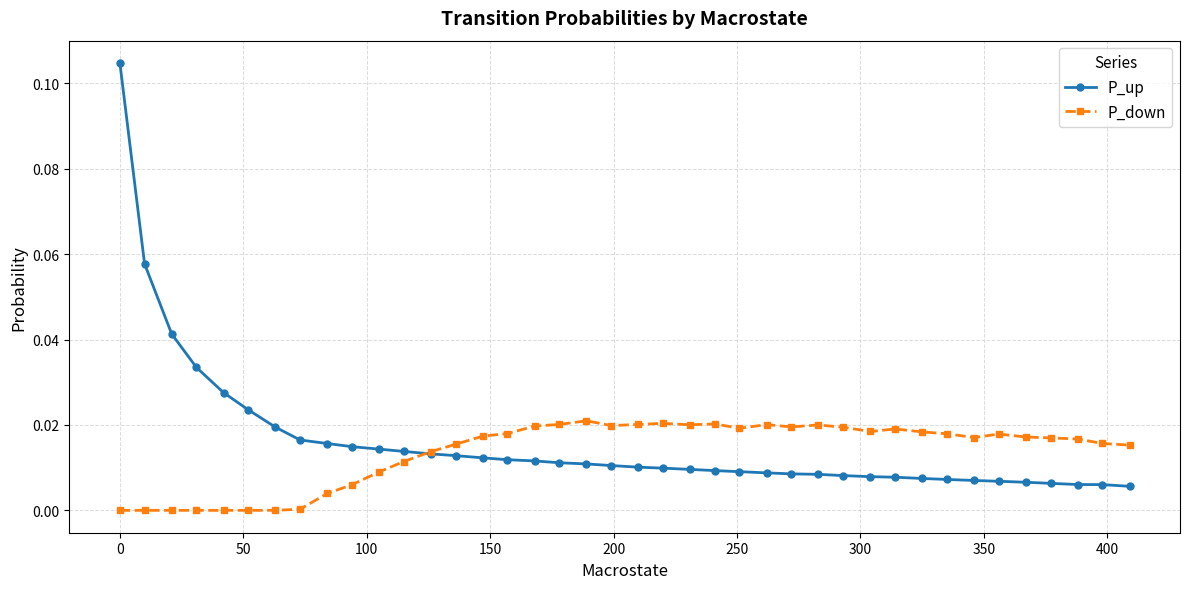

Which series has the largest range (max minus min)?

P_up